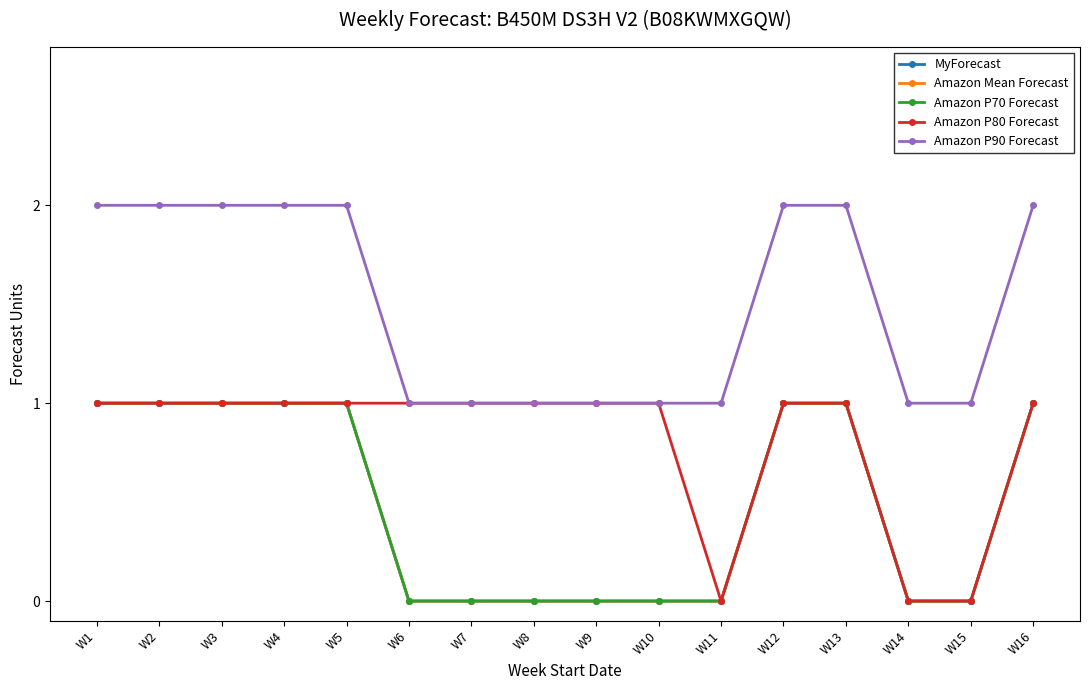

Reading left to right, transcribe all the data shown in this chart.

MyForecast: 1	1	1	1	1	0	0	0	0	0	0	1	1	0	0	1
Amazon Mean Forecast: 1	1	1	1	1	0	0	0	0	0	0	1	1	0	0	1
Amazon P70 Forecast: 1	1	1	1	1	0	0	0	0	0	0	1	1	0	0	1
Amazon P80 Forecast: 1	1	1	1	1	1	1	1	1	1	0	1	1	0	0	1
Amazon P90 Forecast: 2	2	2	2	2	1	1	1	1	1	1	2	2	1	1	2